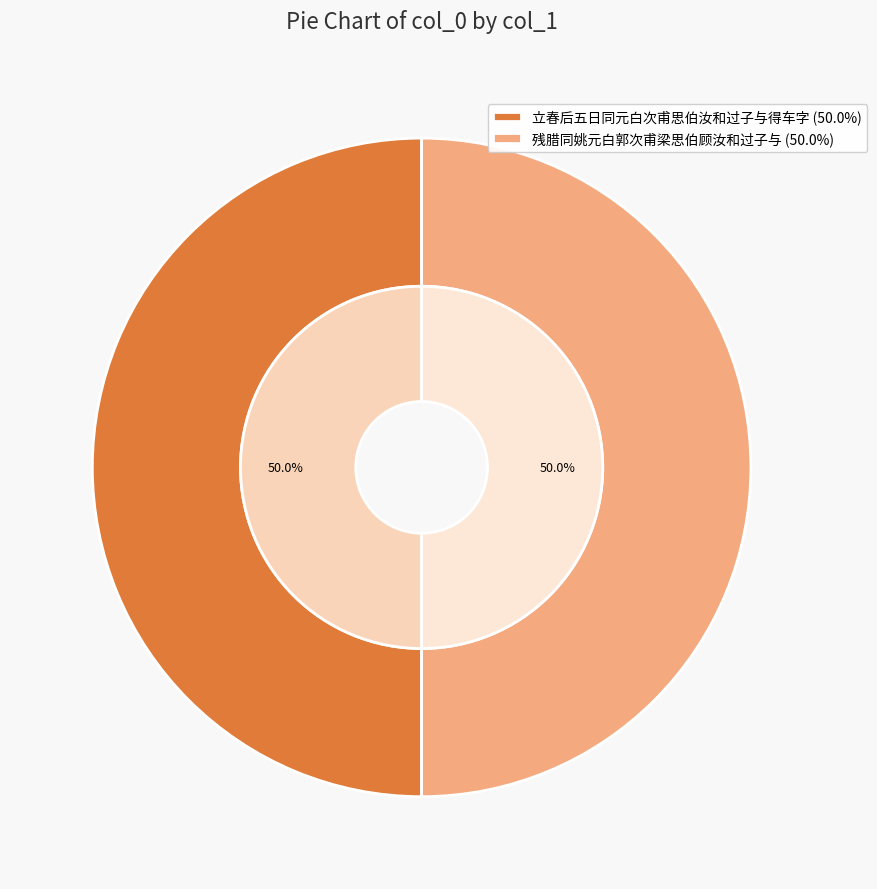

The 残腊同姚元白郭次甫梁思伯顾汝和过子与 slice represents 41% of the pie. True or false?

False